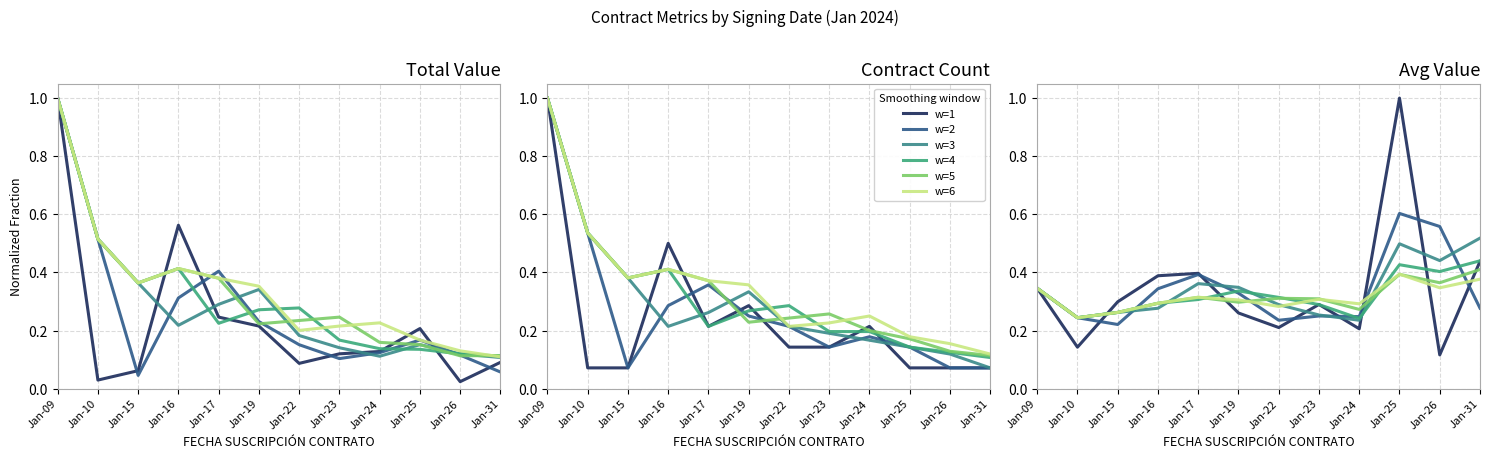

What is the lowest value of the w=3 series?

0.2